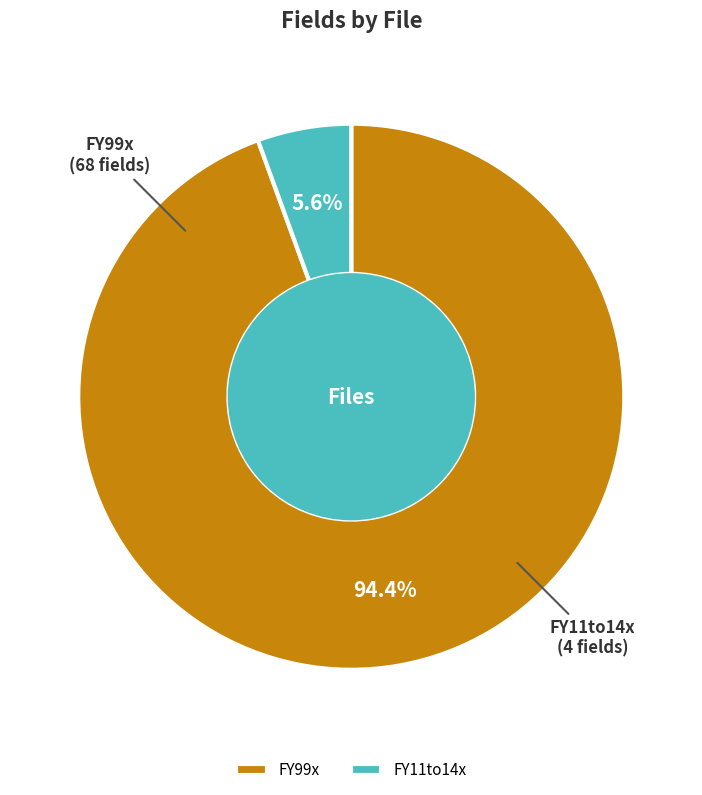

Rank the categories by value from lowest to highest.

FY11to14x, FY99x